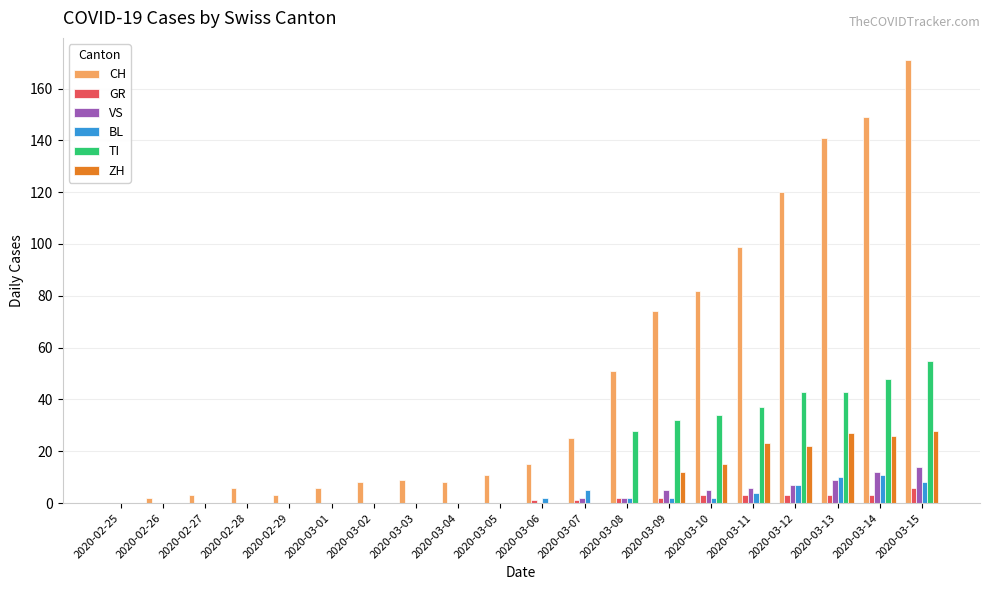

What is the maximum value shown in the chart?

171